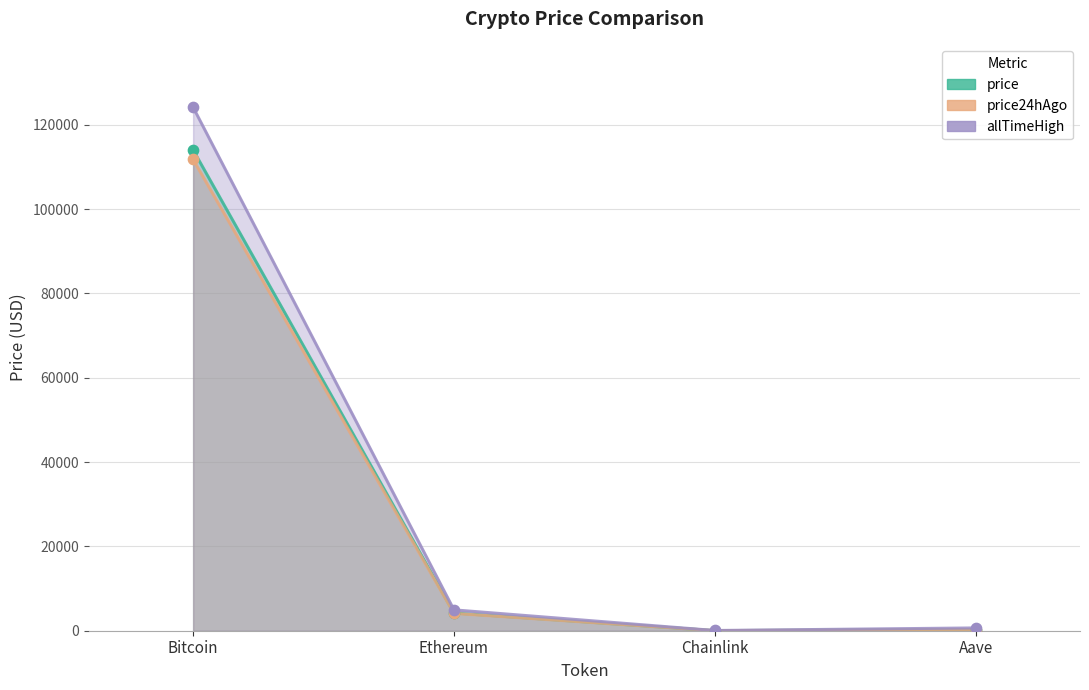

At which category is the sum across all series the highest?

Bitcoin